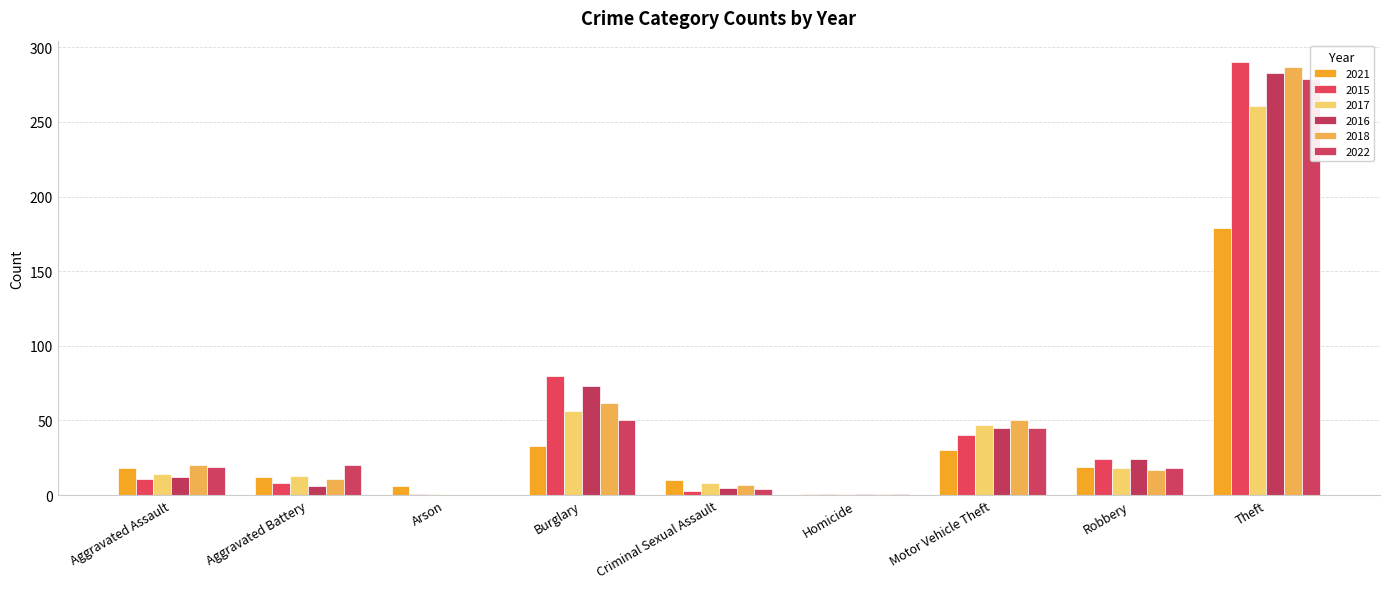

What is the difference between the 2016 values at Aggravated Battery and Arson?

6